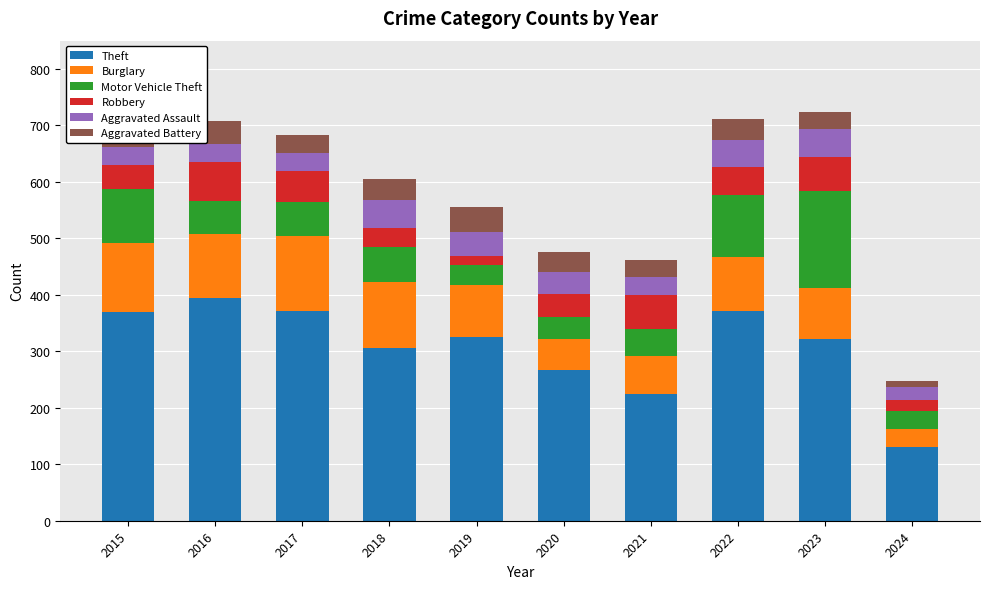

How many series are shown in this chart?

6